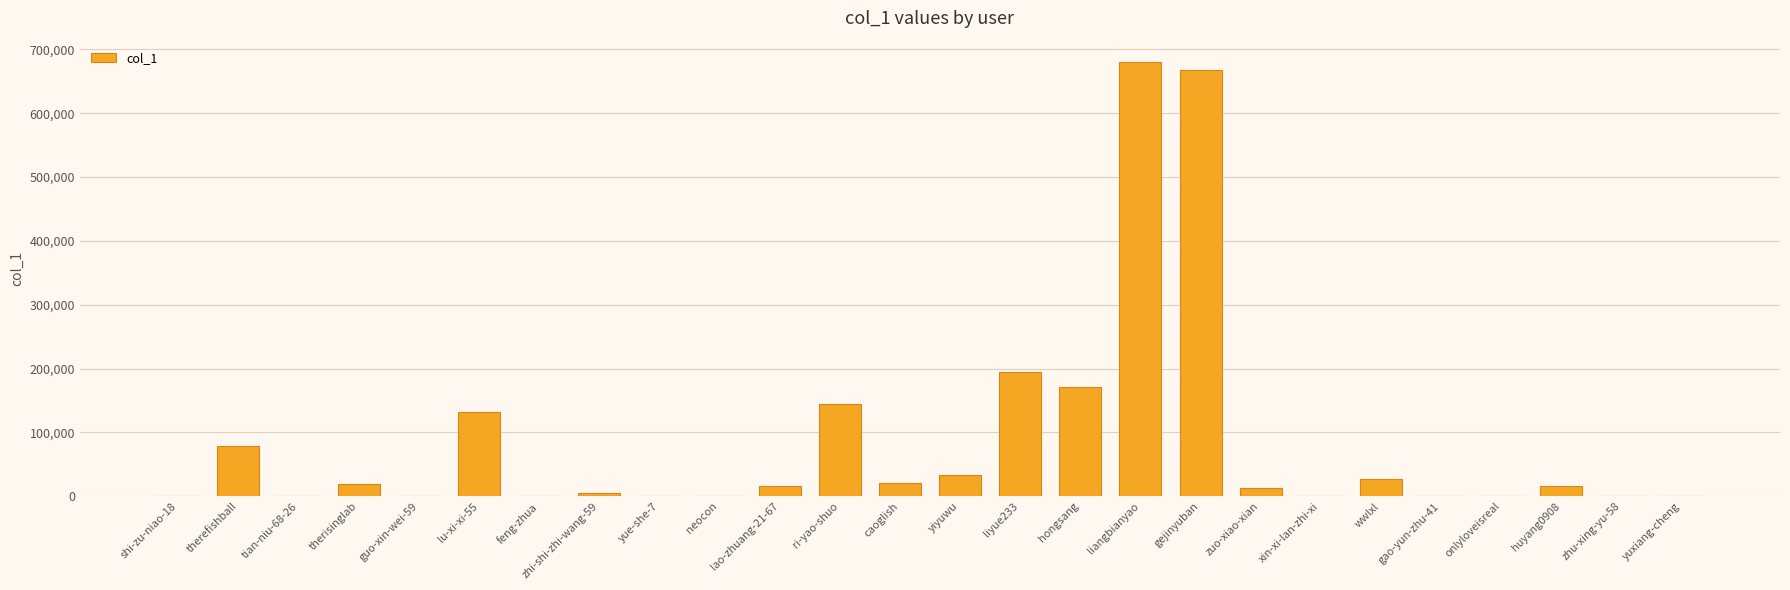

What is the sum of all values?

2220444